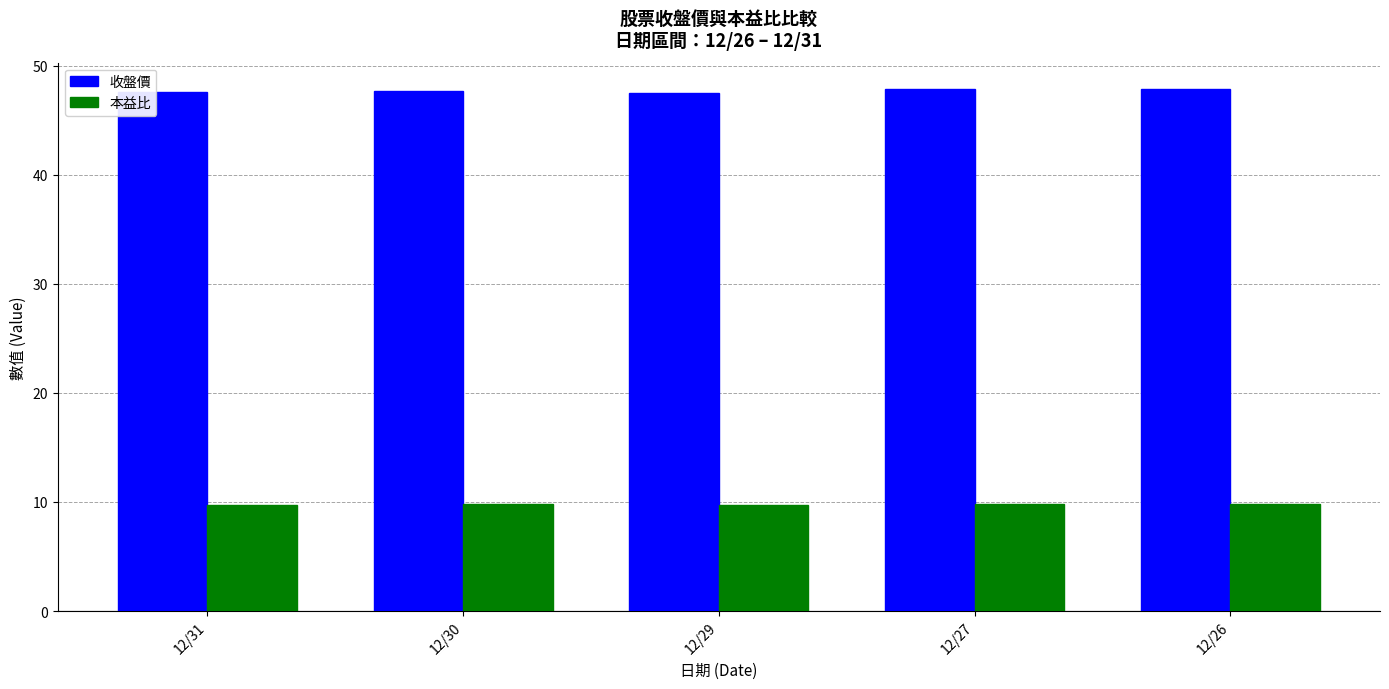

What is the spread (max minus min) of values at 12/26?

38.1